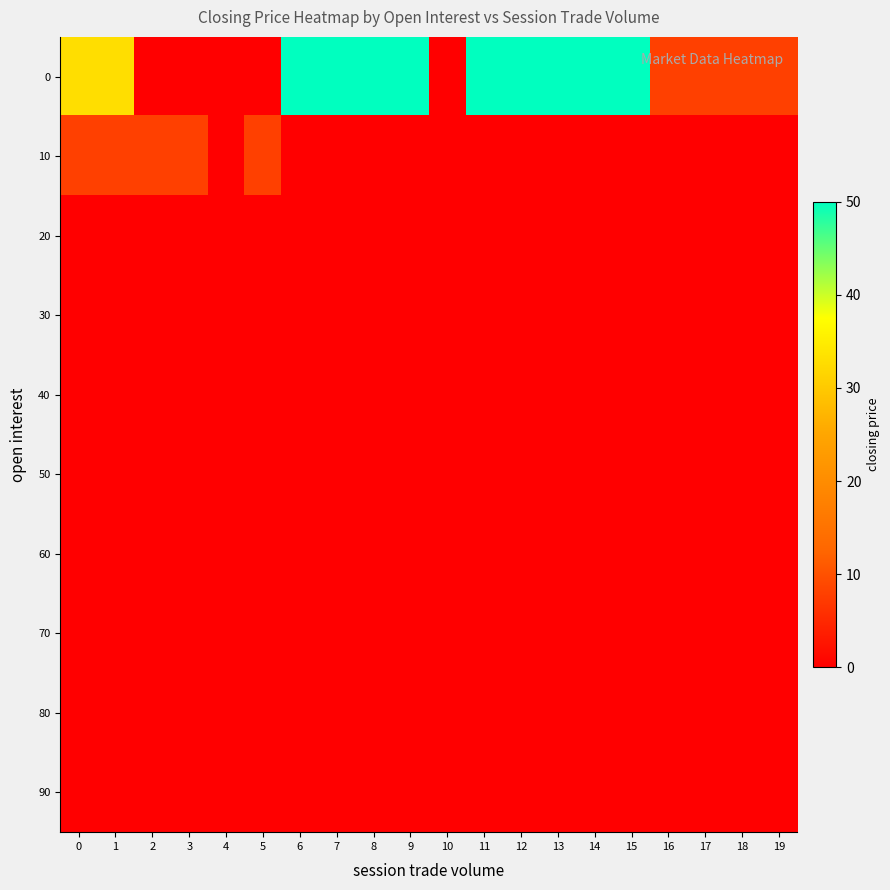

What is the total value across all series at 14?

50